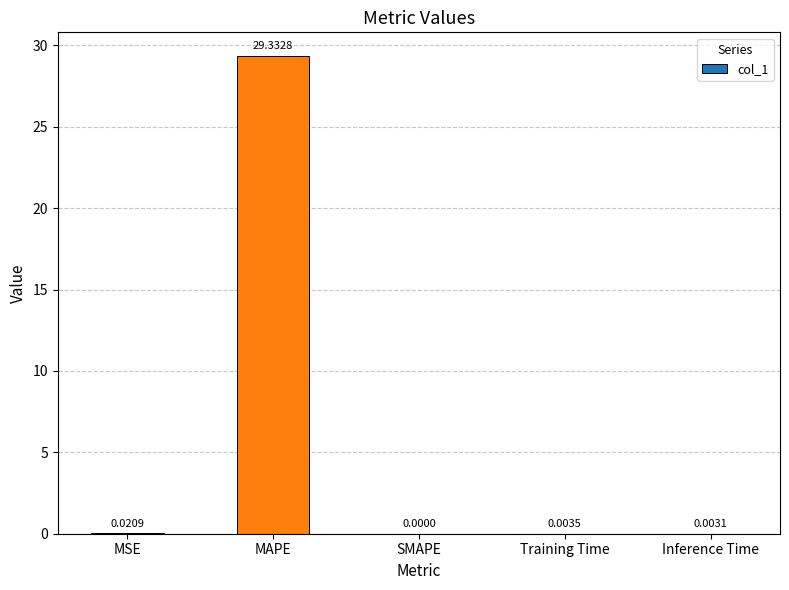

How many distinct data groups are displayed?

1